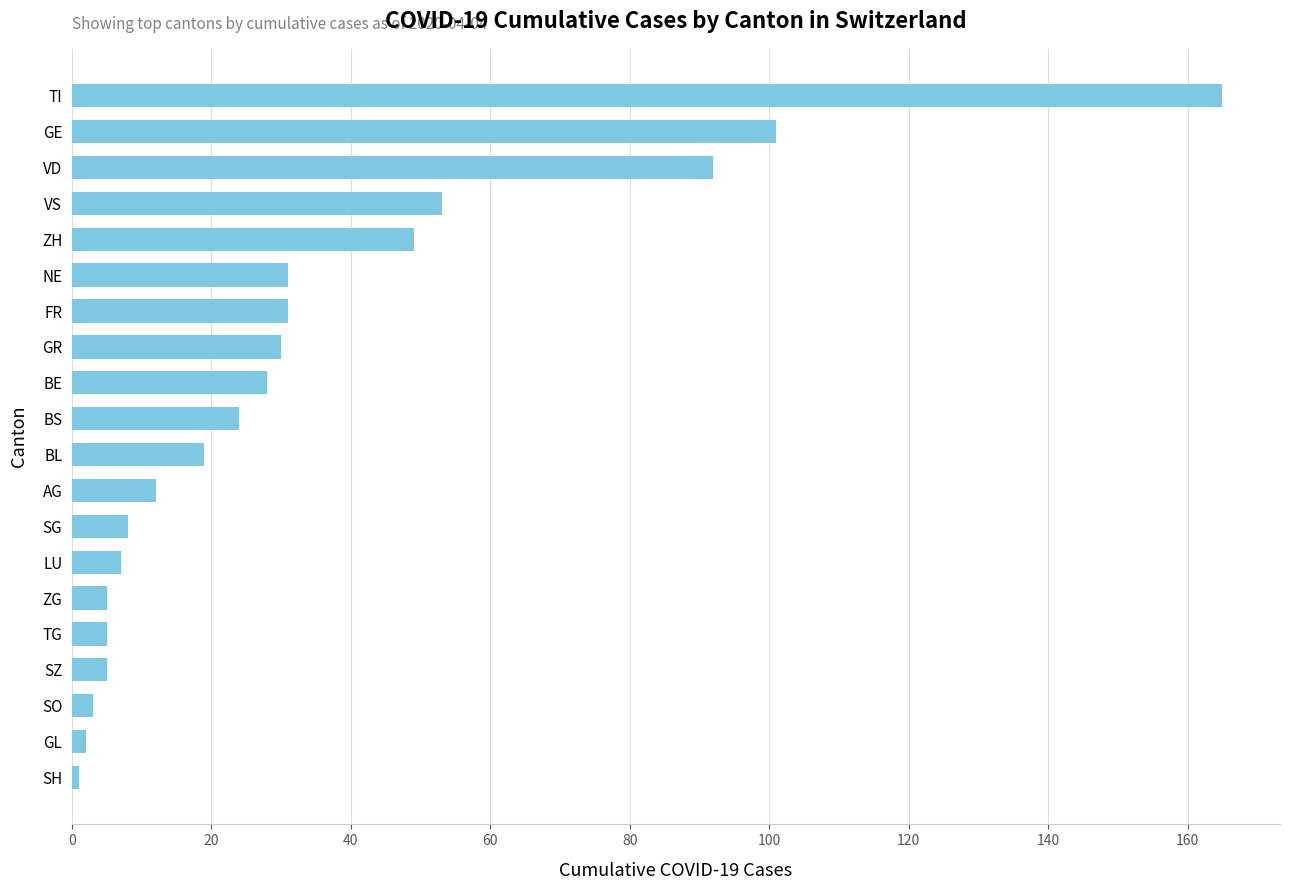

Which label corresponds to the largest value in the chart?

TI